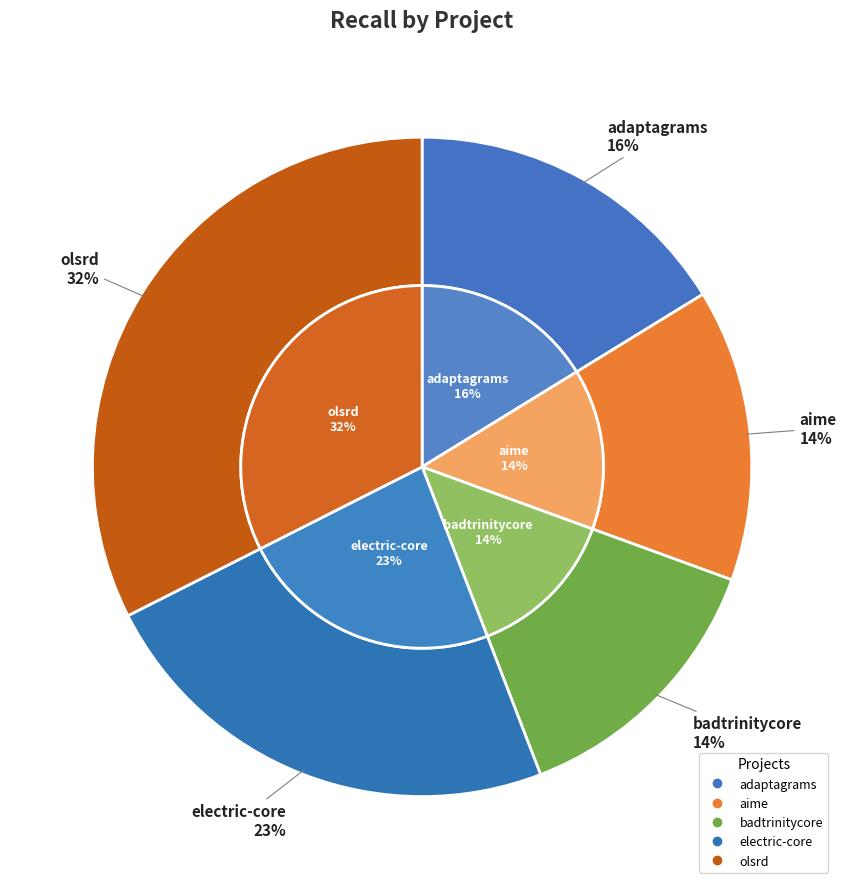

To the nearest percent, what is the difference between the aime.csv and olsrd.csv slice percentages?

18%